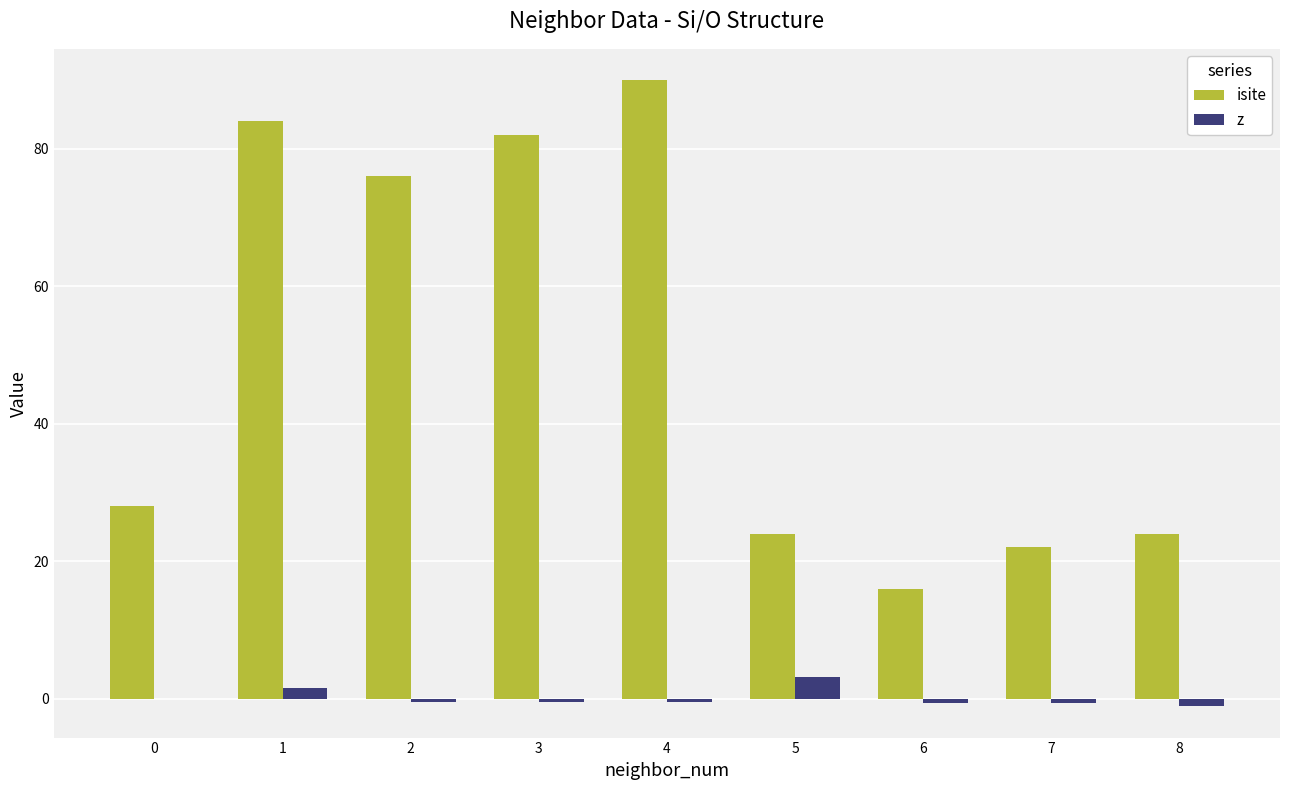

What is the maximum value shown in the chart?

90.0